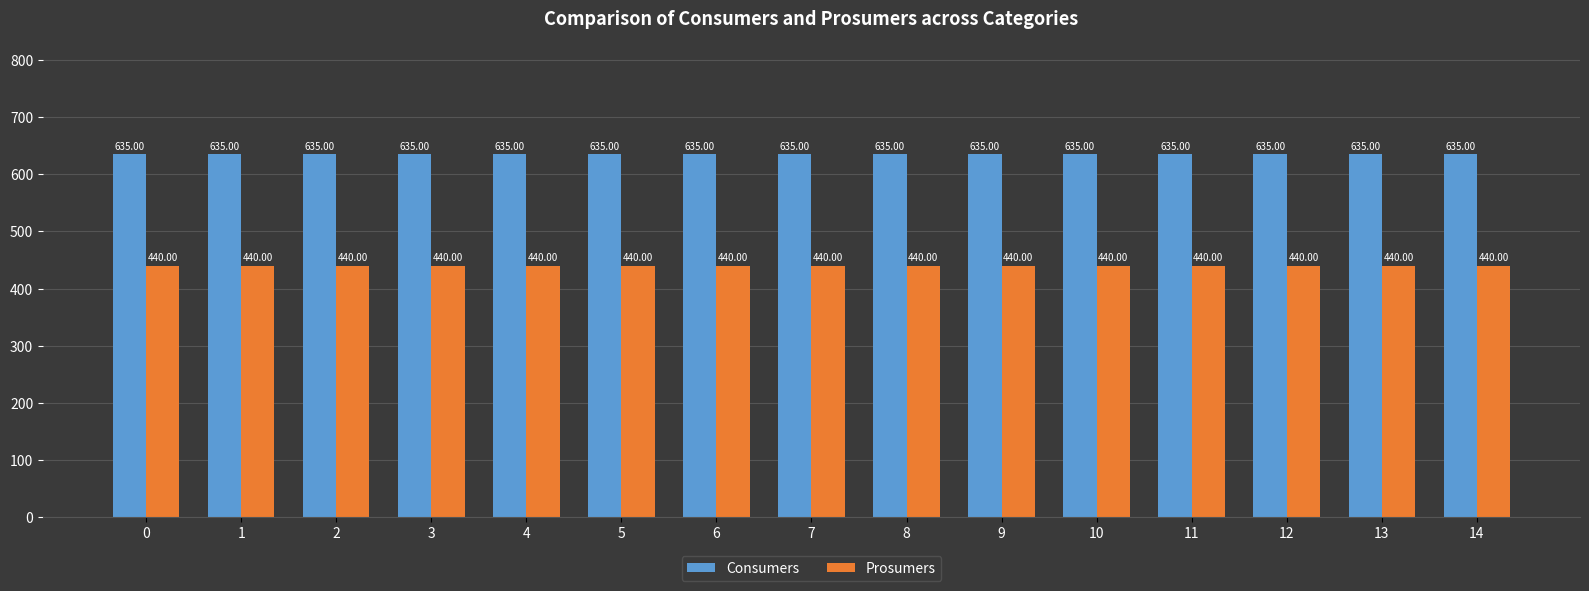

What is the sum of the Prosumers values at 6 and 8?

880